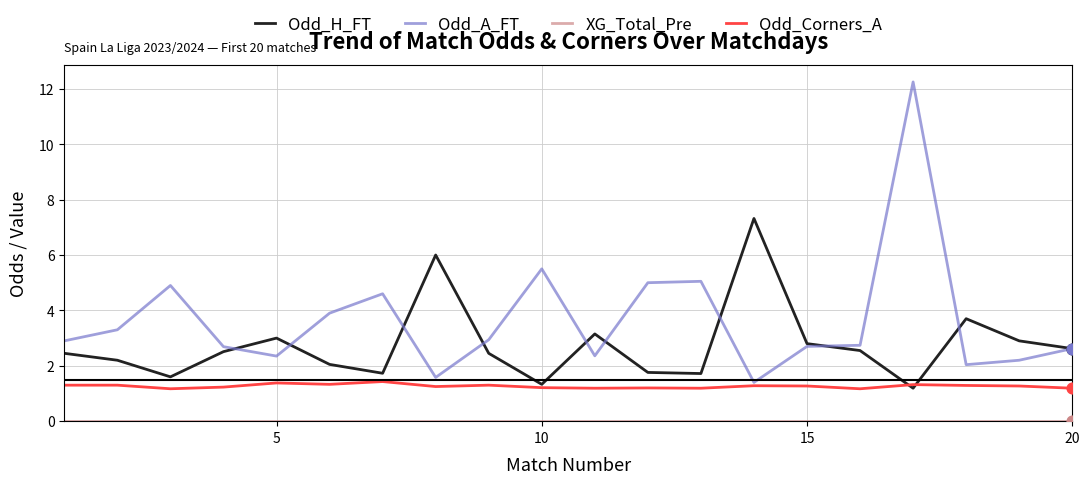

Which series has the largest range (max minus min)?

Odd_A_FT